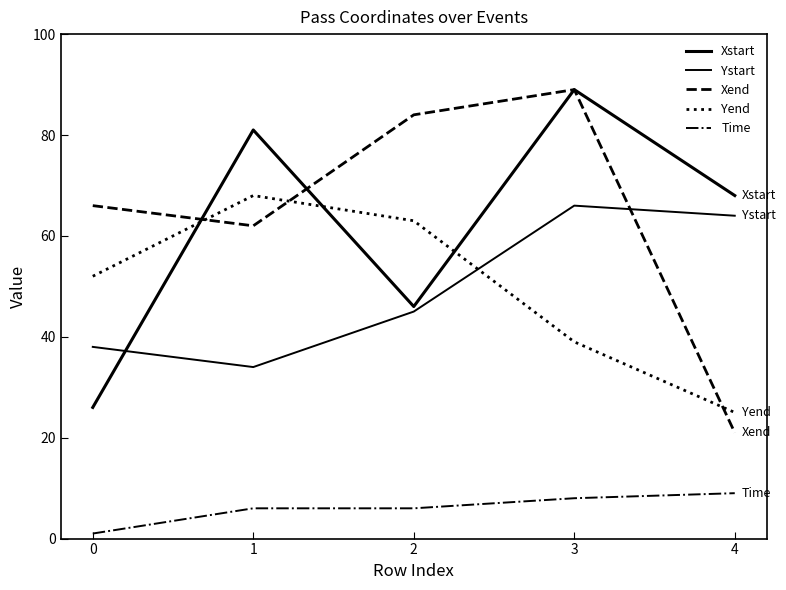

Count the number of categories in the chart.

5